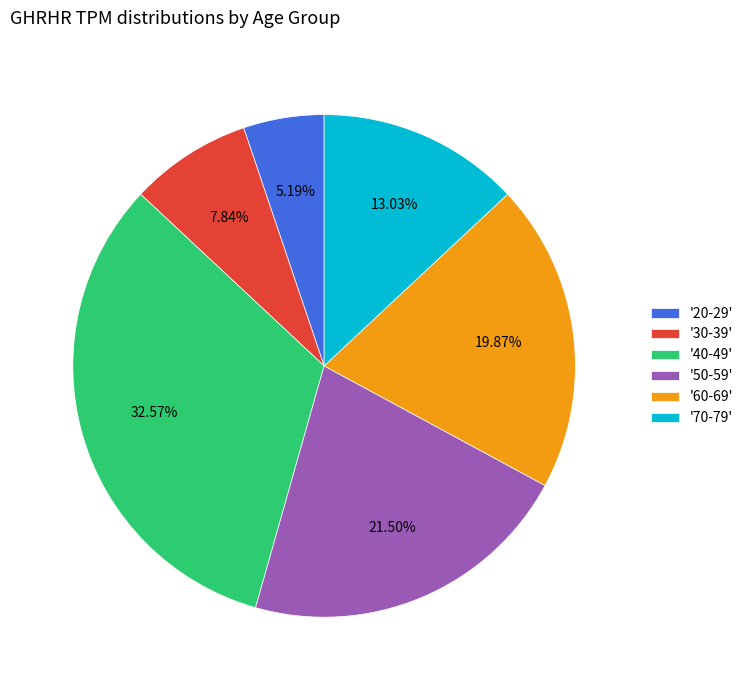

Count the number of slices in the pie.

6